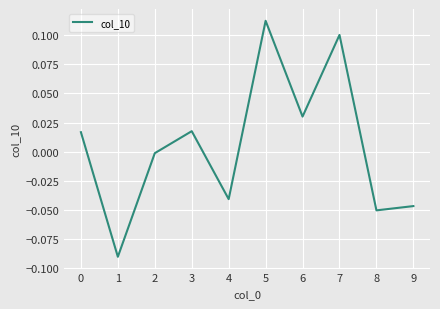

True or false: there are more than 1 points higher than both neighbors.

True